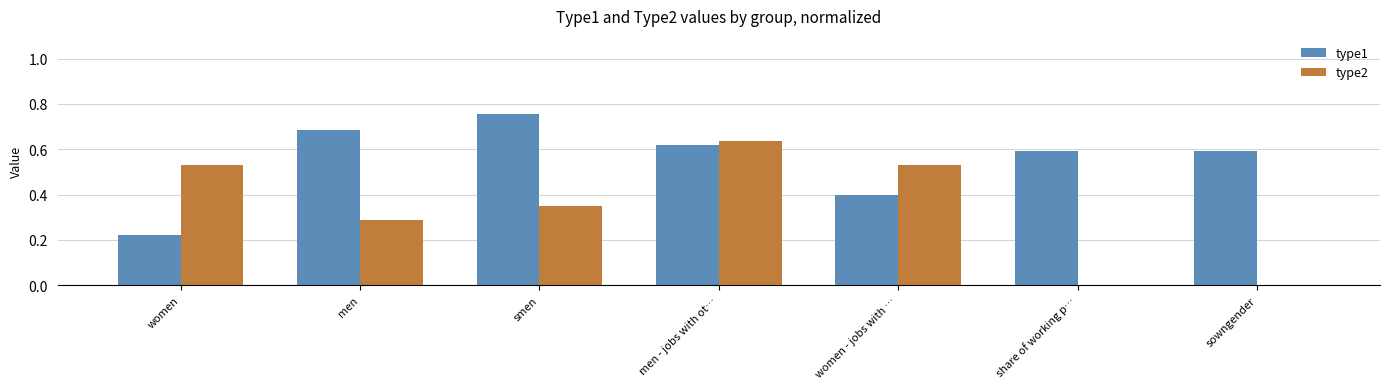

Which series changed the most between smen and men - jobs with ot…?

type2